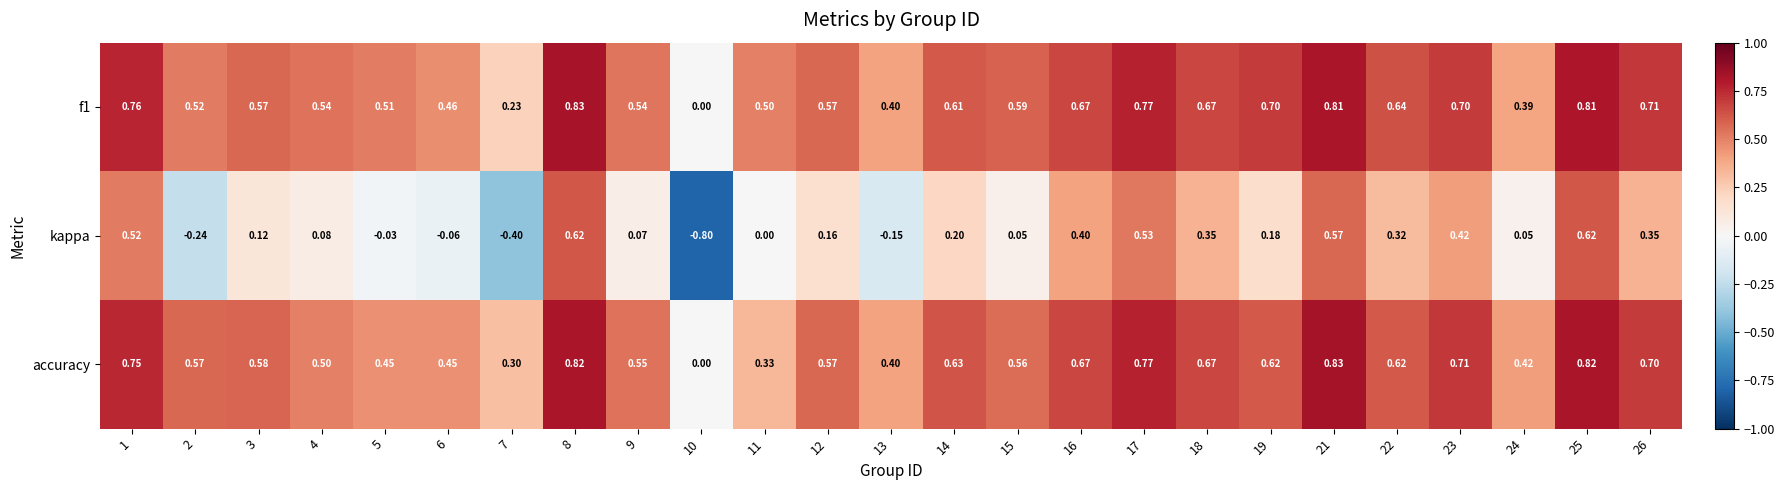

Which series has the largest range (max minus min)?

kappa